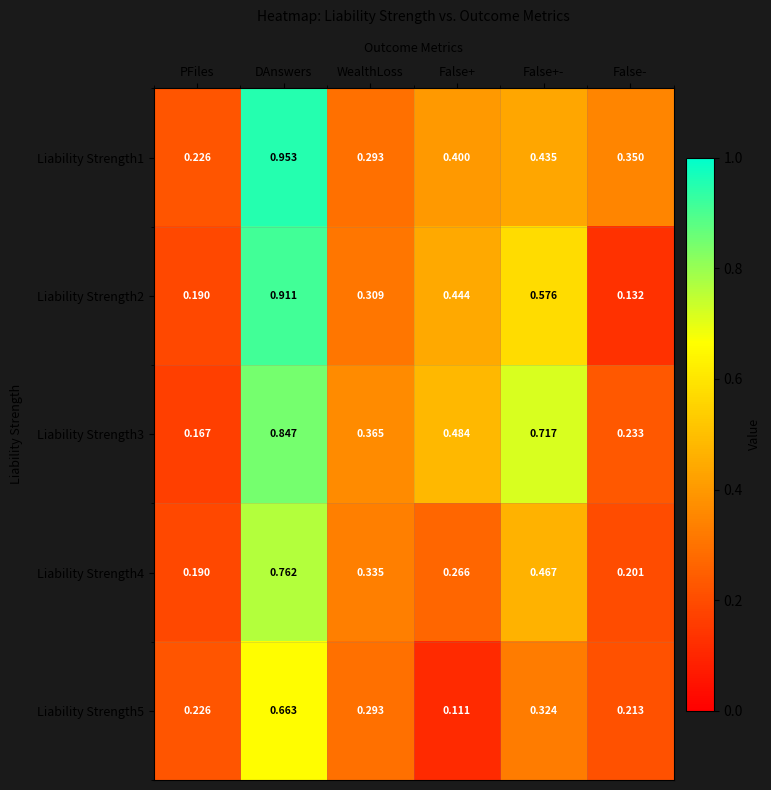

At which label is Liability Strength3 closest to 0?

PFiles